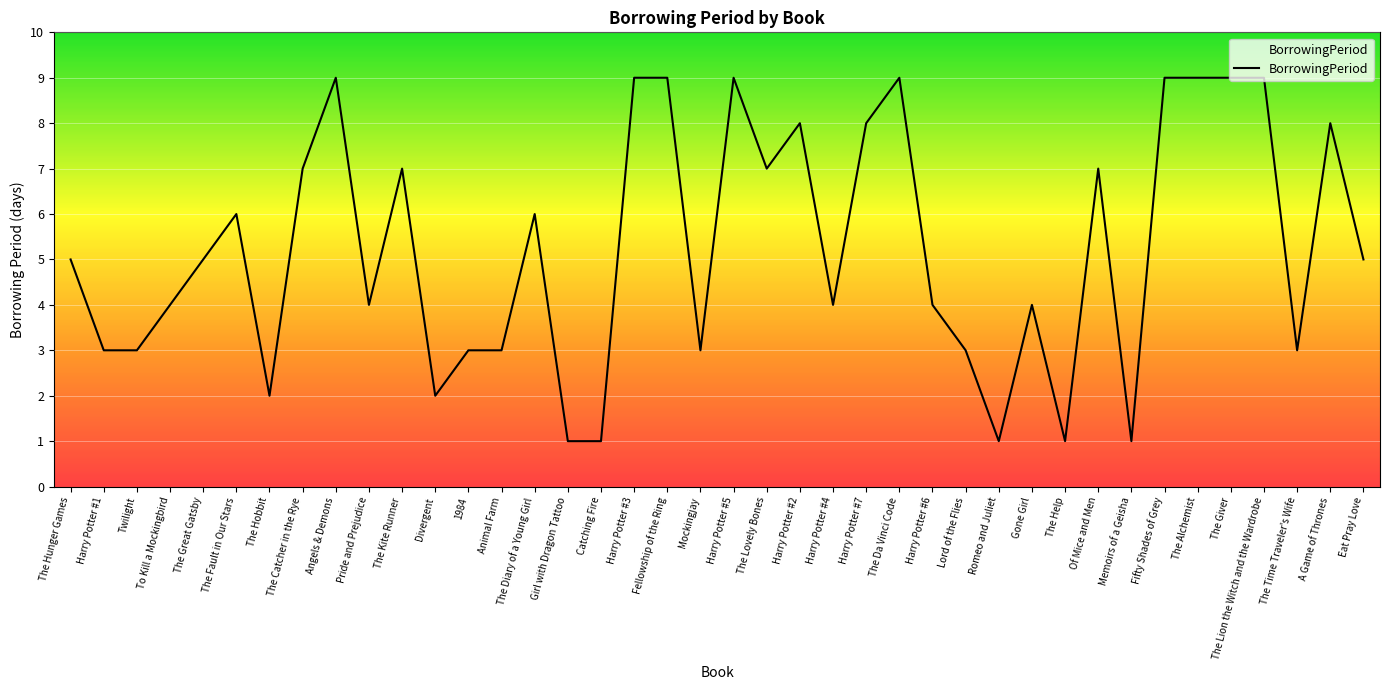

Count the number of data series in this chart.

1